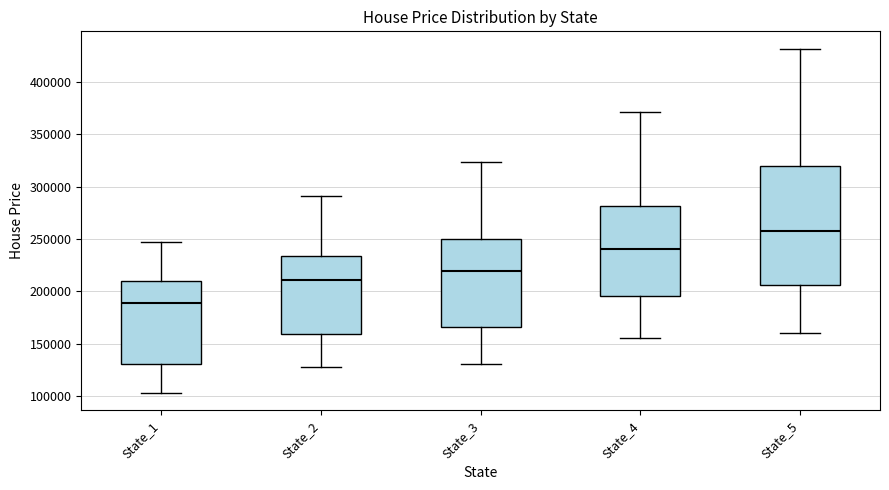

Comparing the boxes themselves (not the whiskers), which one is the tallest?

State_5